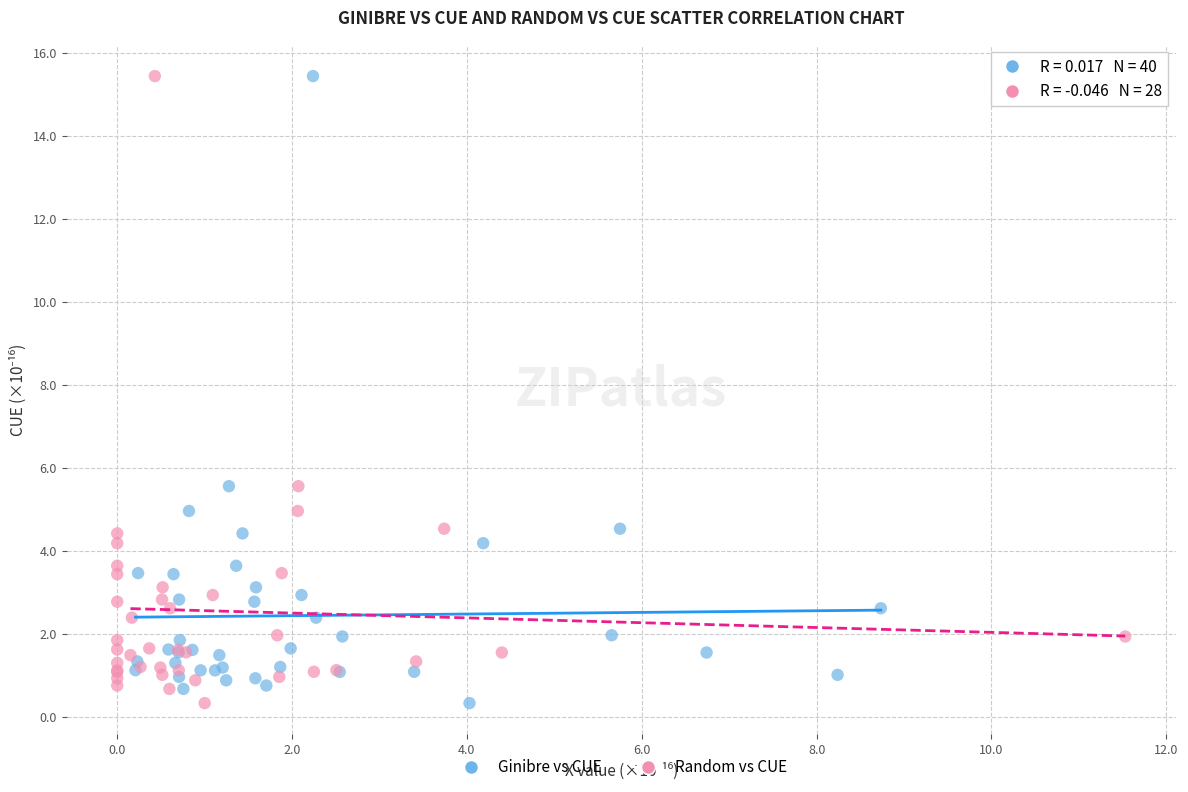

What are all the series names shown in the legend?

Ginibre vs CUE, Random vs CUE